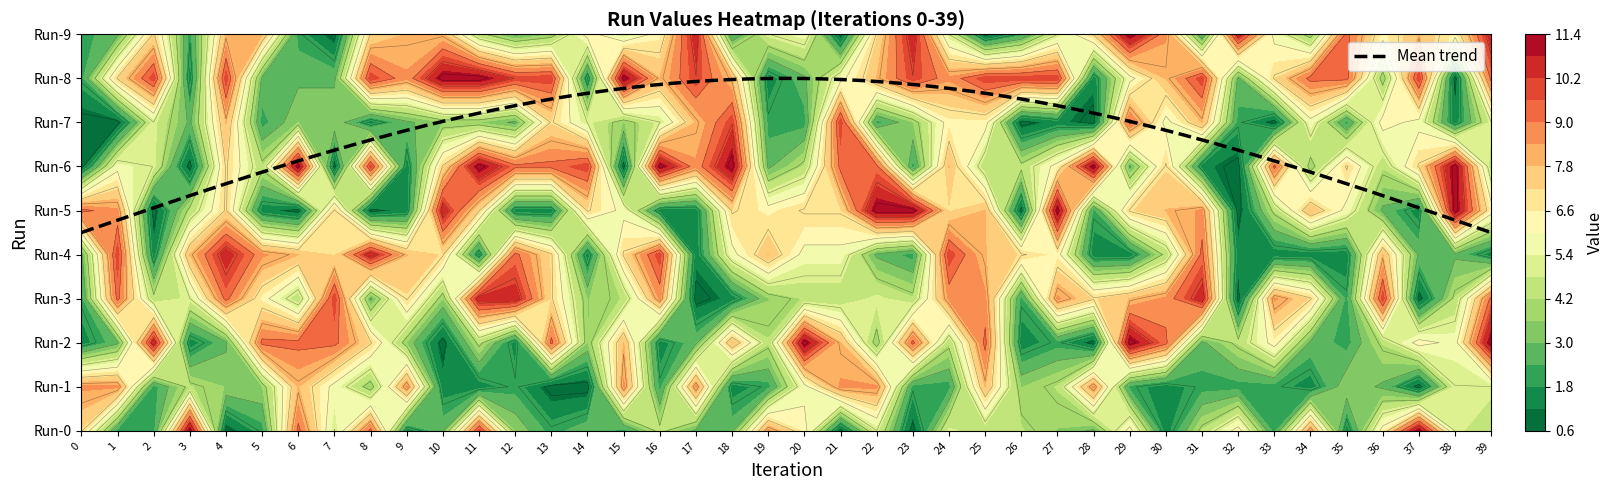

List the series in order of their peak value, highest first.

Run-0, Run-2, Run-5, Run-6, Run-8, Run-9, Run-3, Run-4, Run-7, Run-1